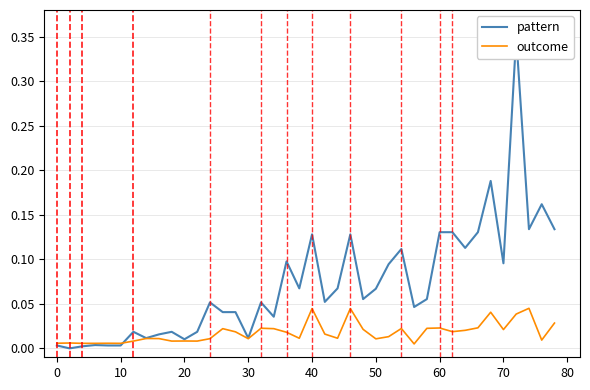

How many intersections are there between outcome and pattern?

1